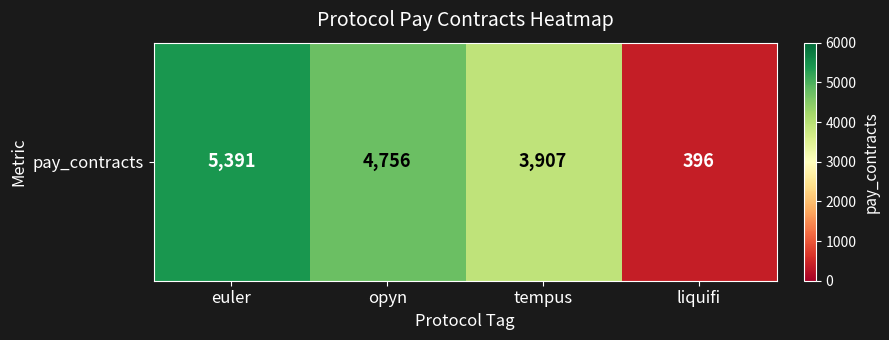

List the labels in order of value, smallest first.

liquifi, tempus, opyn, euler